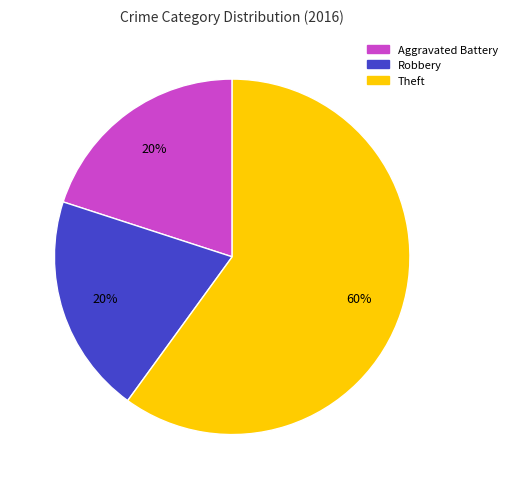

To the nearest percent, what percentage of the pie is Theft?

60%